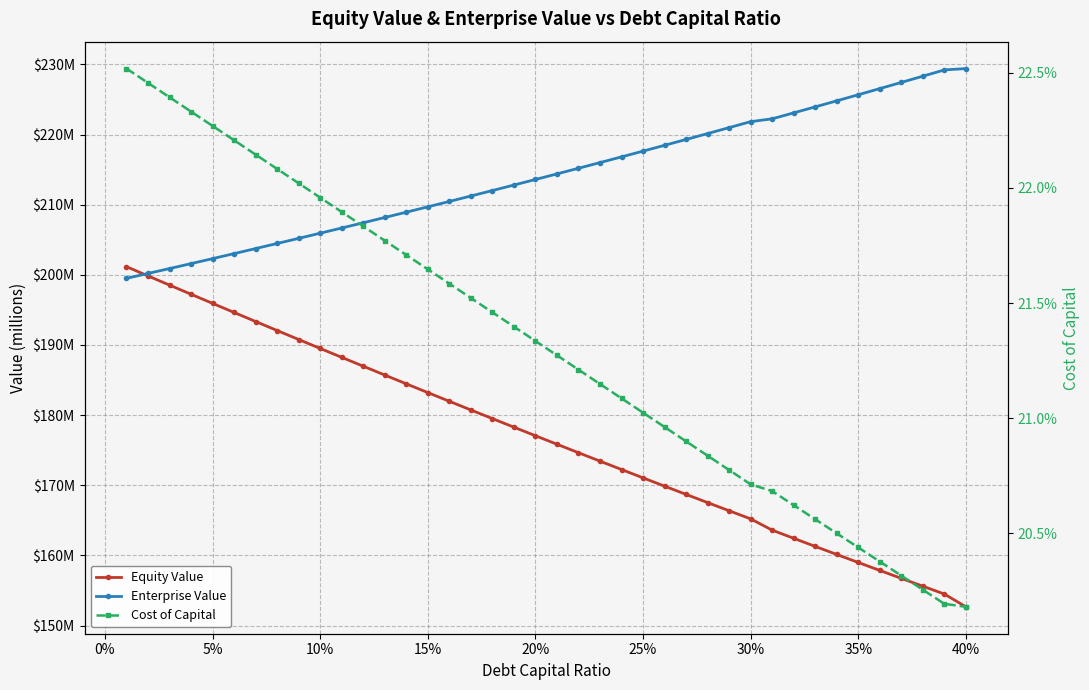

True or false: Equity Value and Enterprise Value intersect in this chart.

True